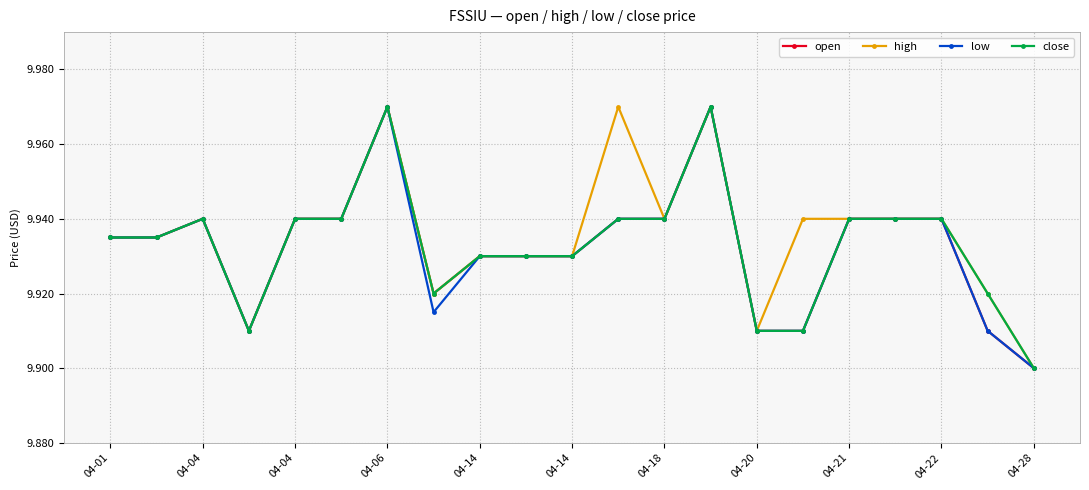

How many open values are between 9 and 10?

21